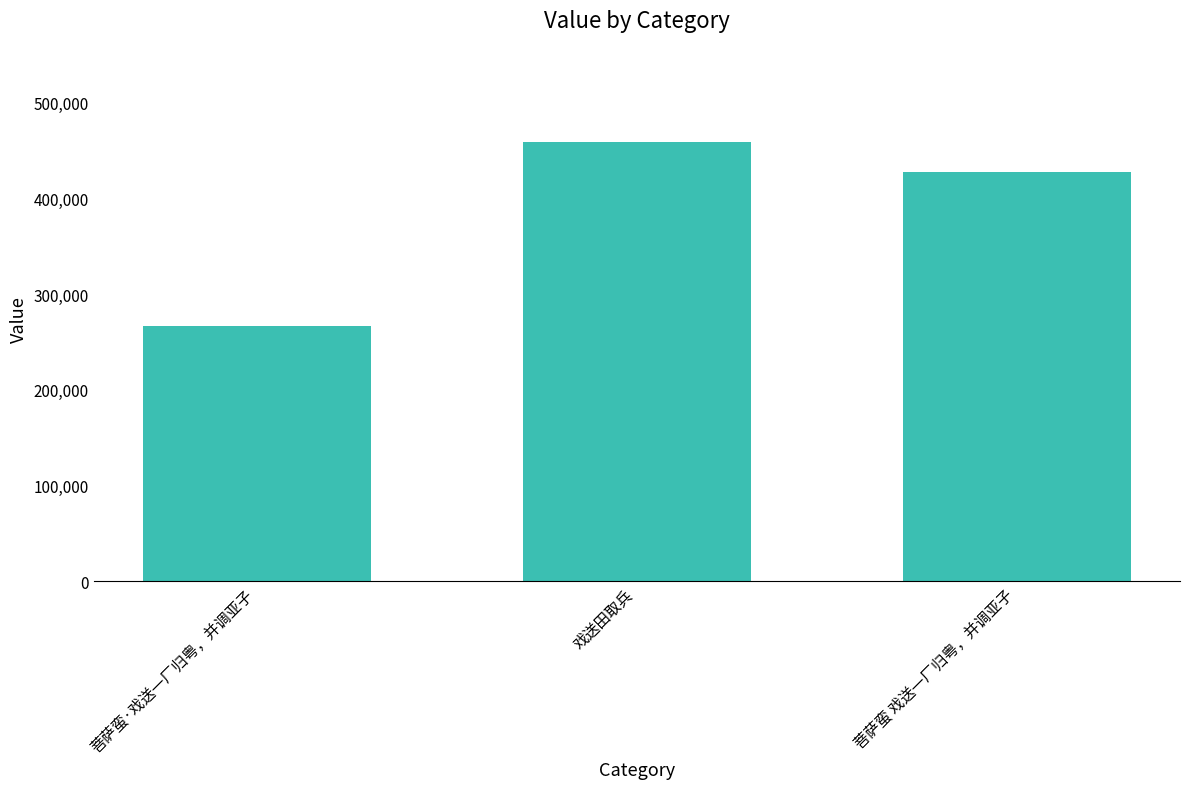

At which label does the data first exceed 427364?

戏送田取兵